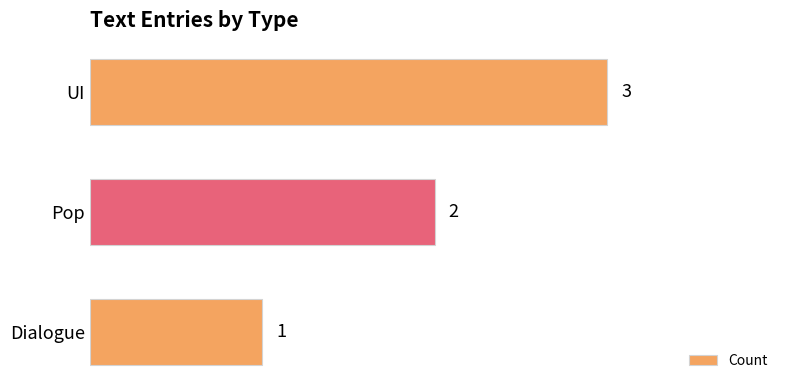

What position from the top is UI?

1